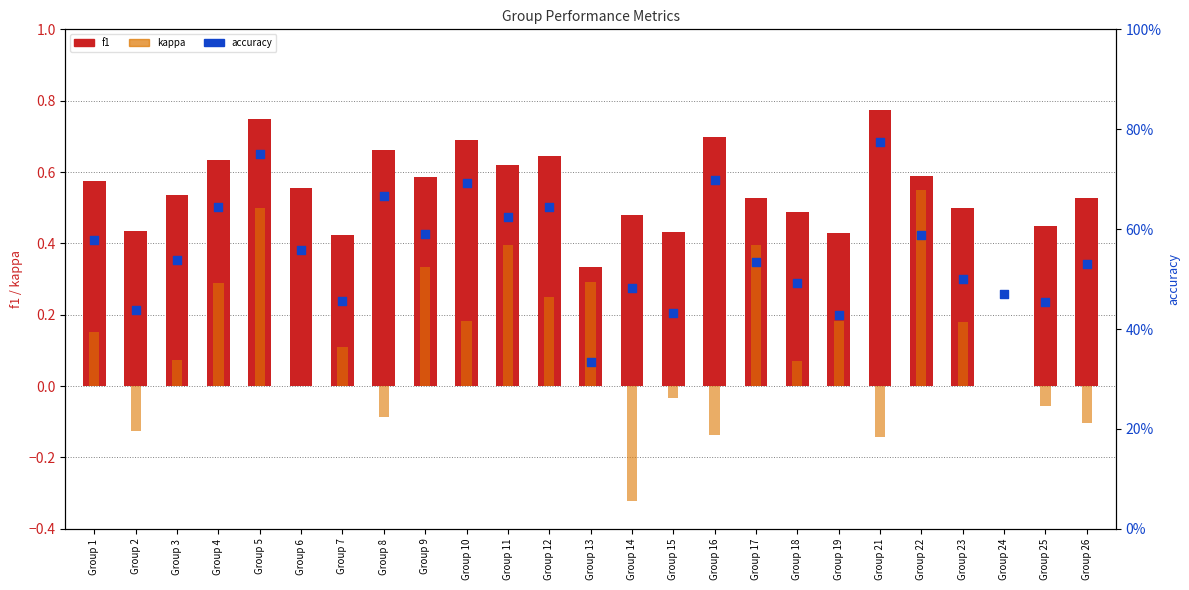

At which category is the sum across all series the highest?

Group 5